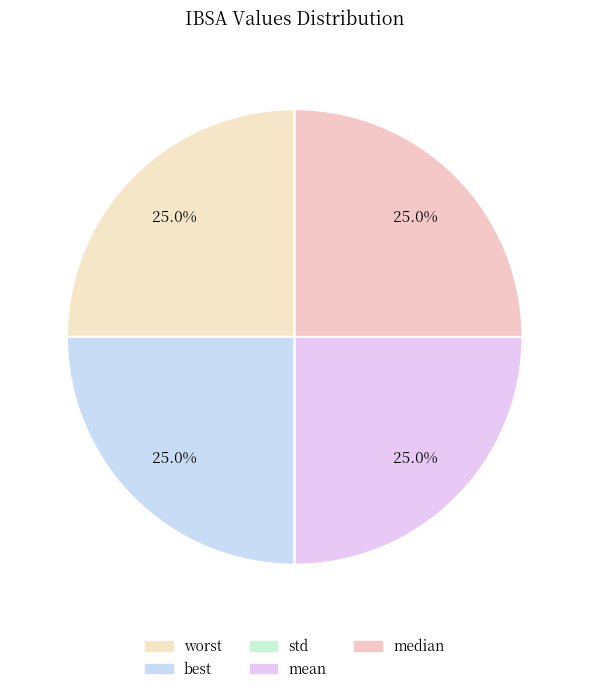

Is there any slice that represents more than half of the pie?

No